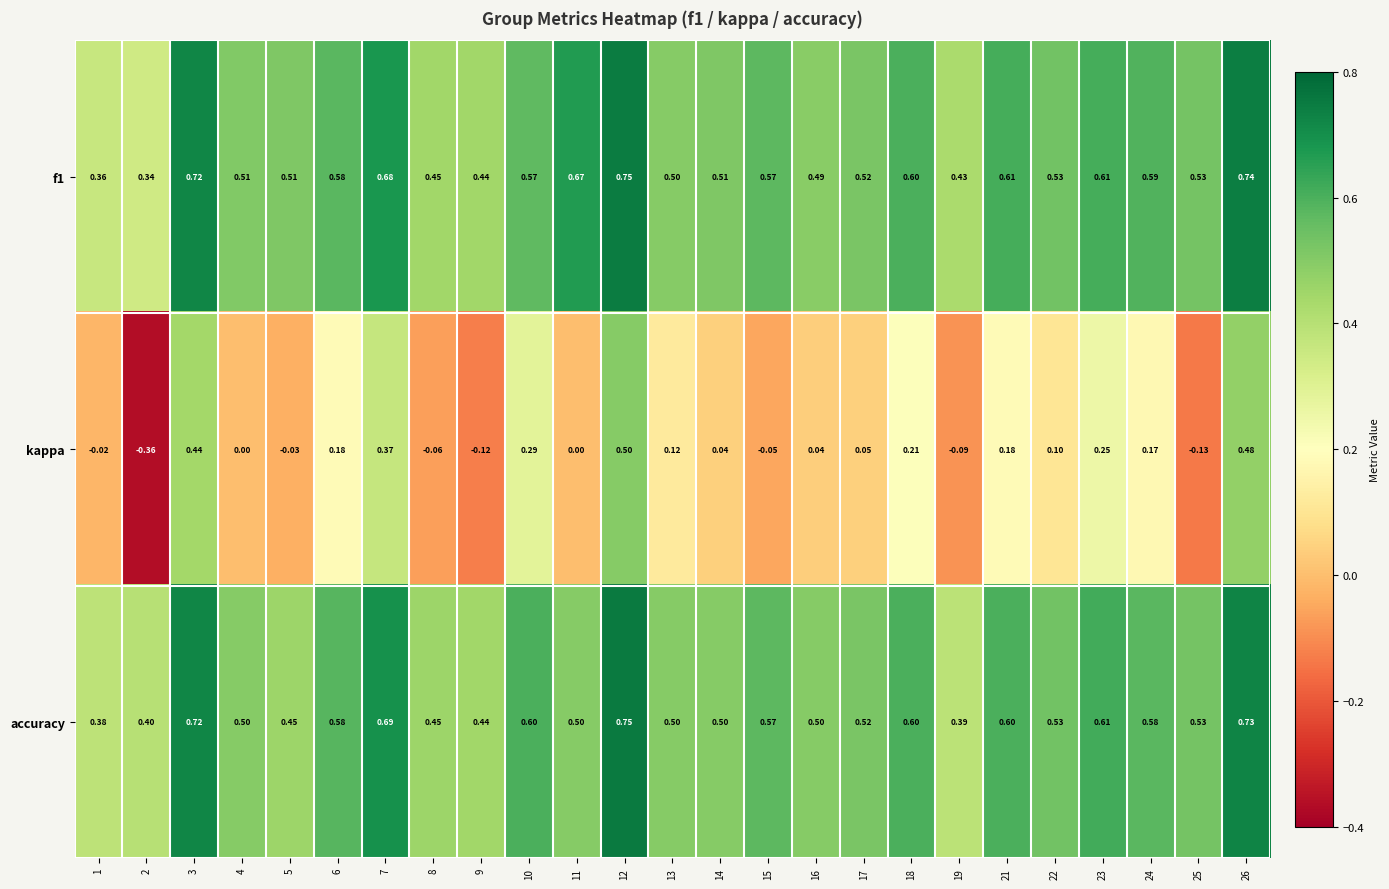

Which series has the largest range (max minus min)?

kappa